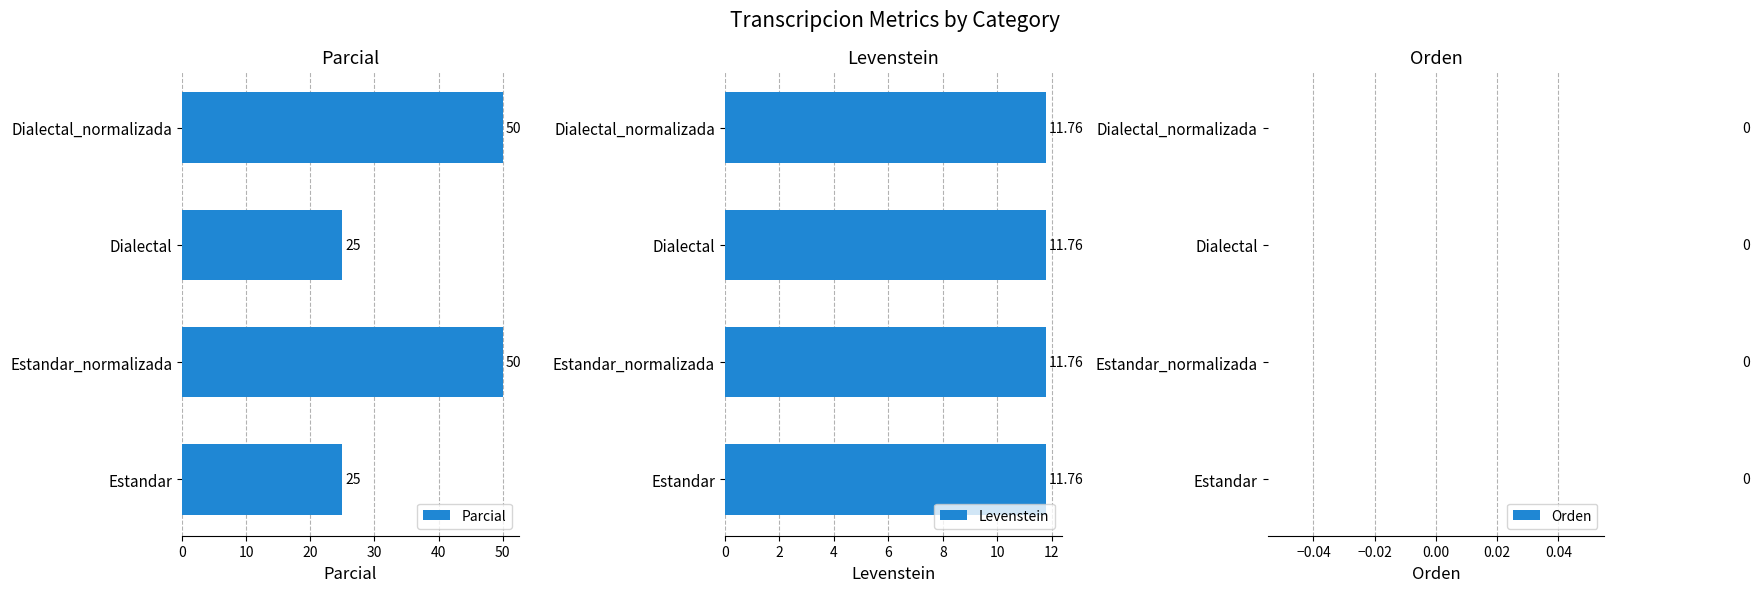

What is the sum of the Parcial values at Dialectal_normalizada and Estandar_normalizada?

100